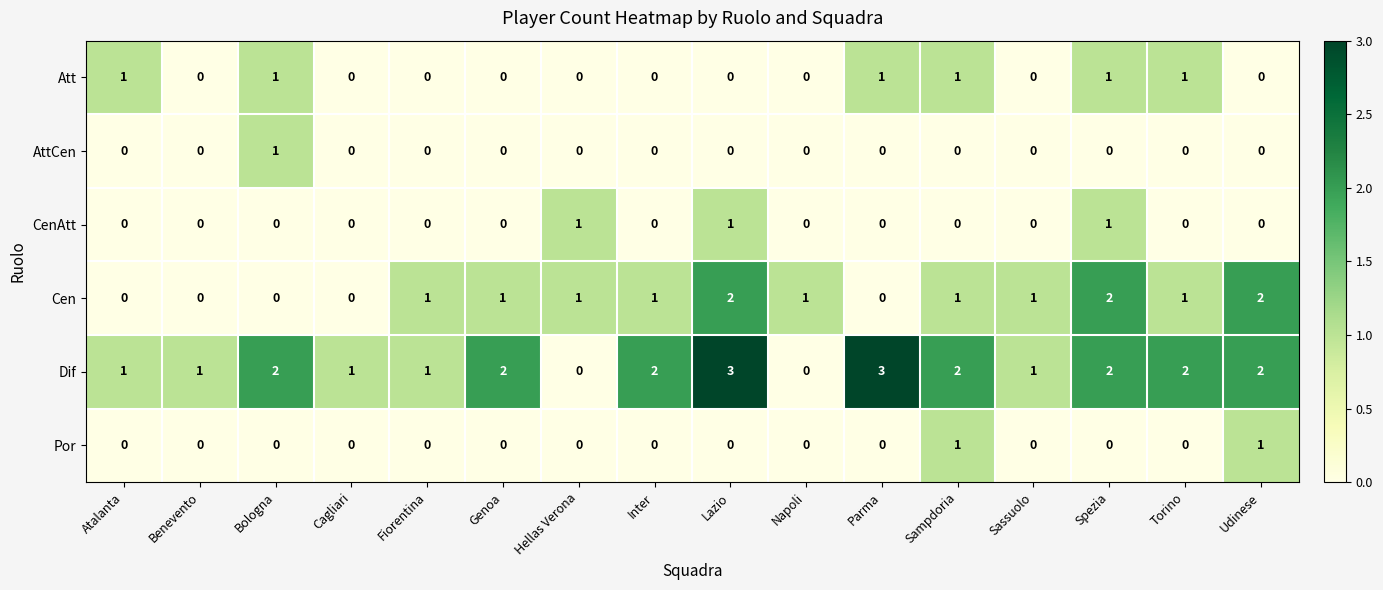

Which series has the largest range (max minus min)?

Dif